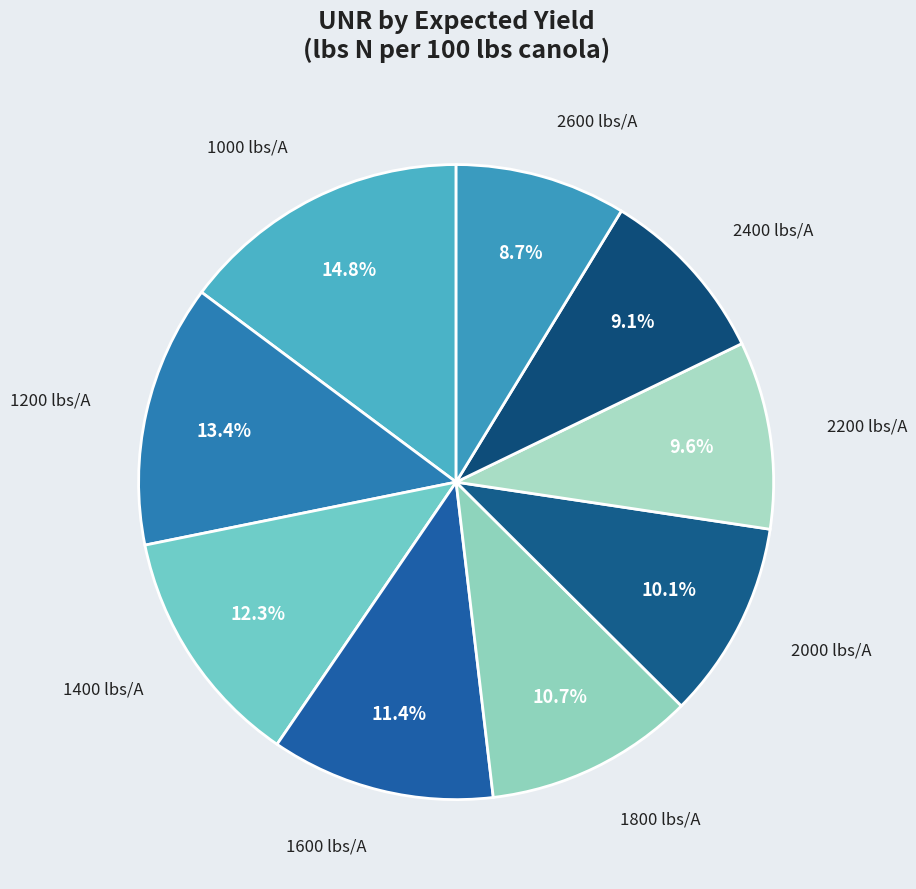

Count the number of slices in the pie.

9